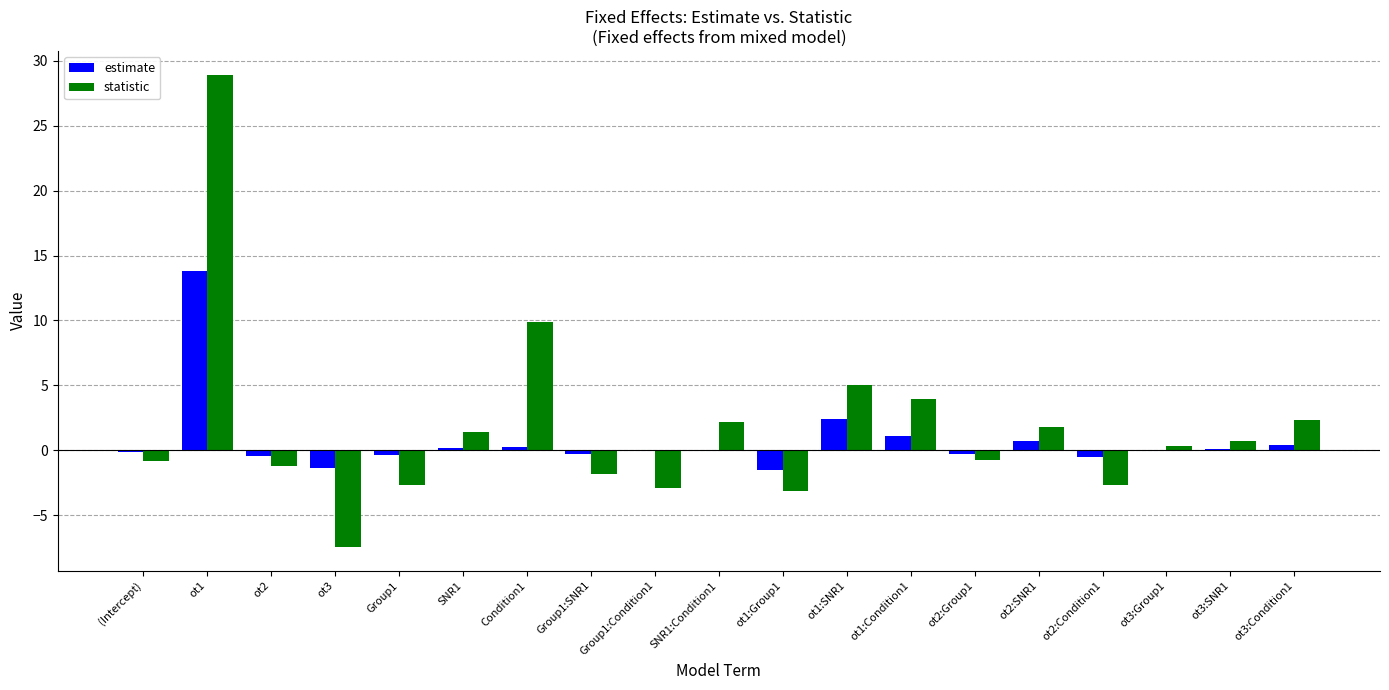

What is the total value across all series at Group1:Condition1?

-2.9